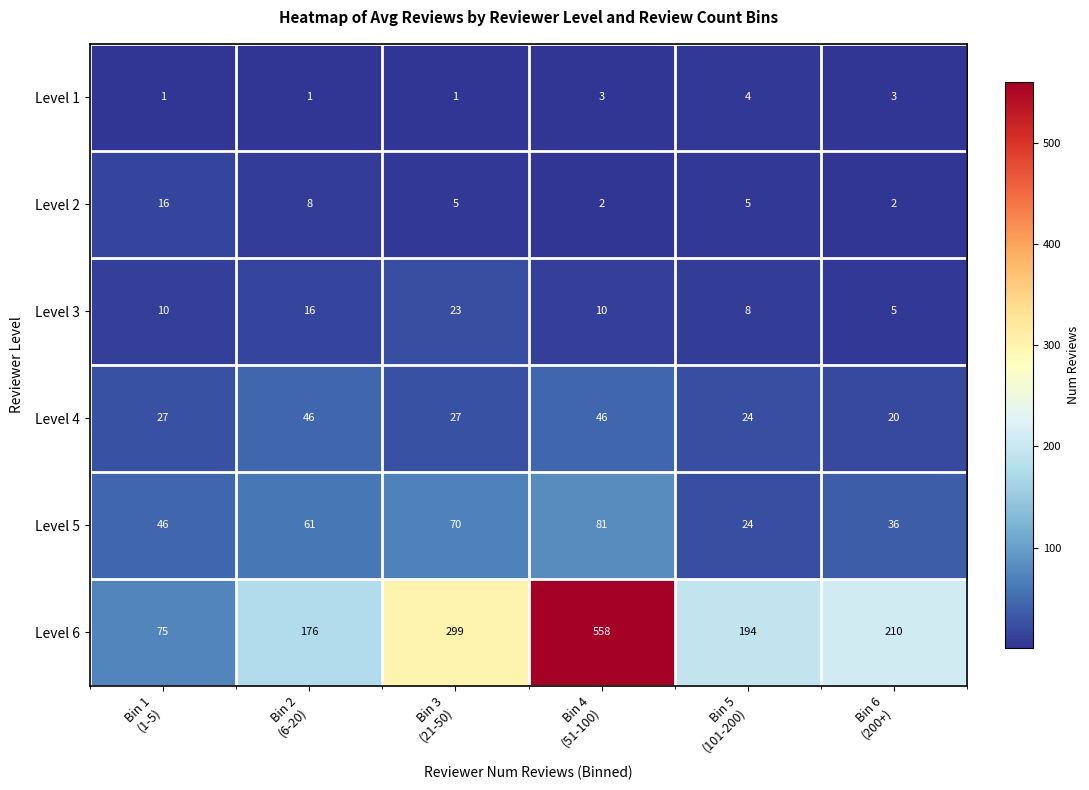

What is the maximum value for Level 4?

46